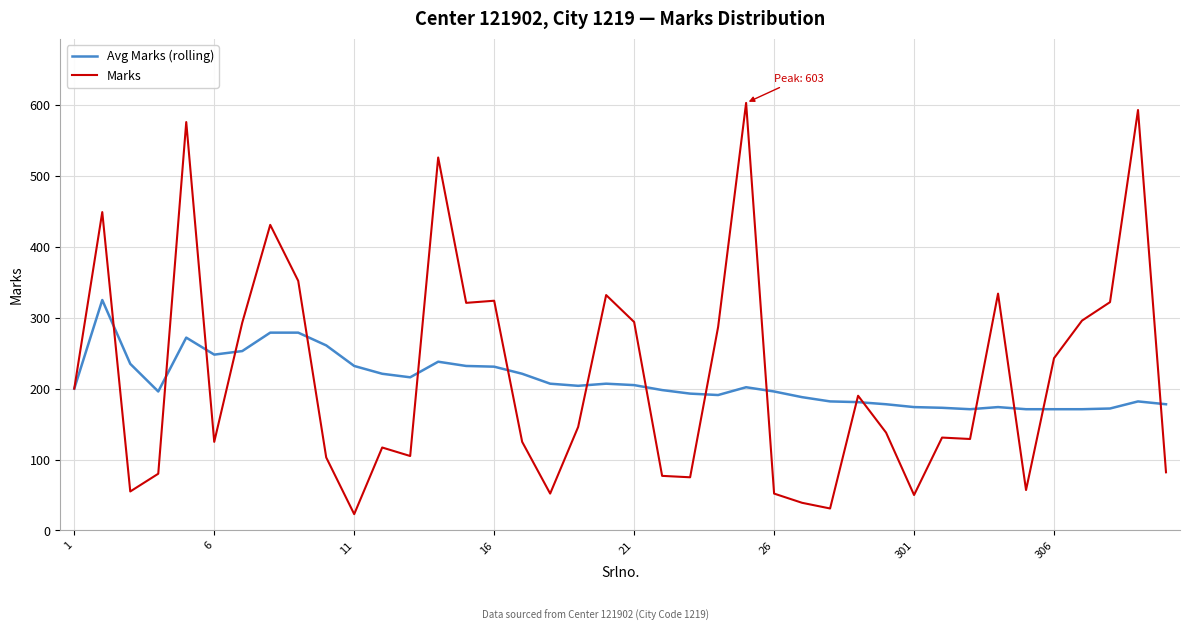

Which series has the widest spread of values?

Marks